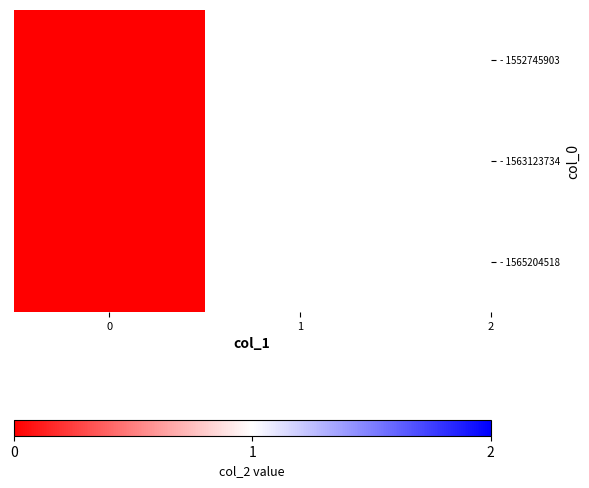

True or false: 1563123734 has a value of 0 at 0.

False